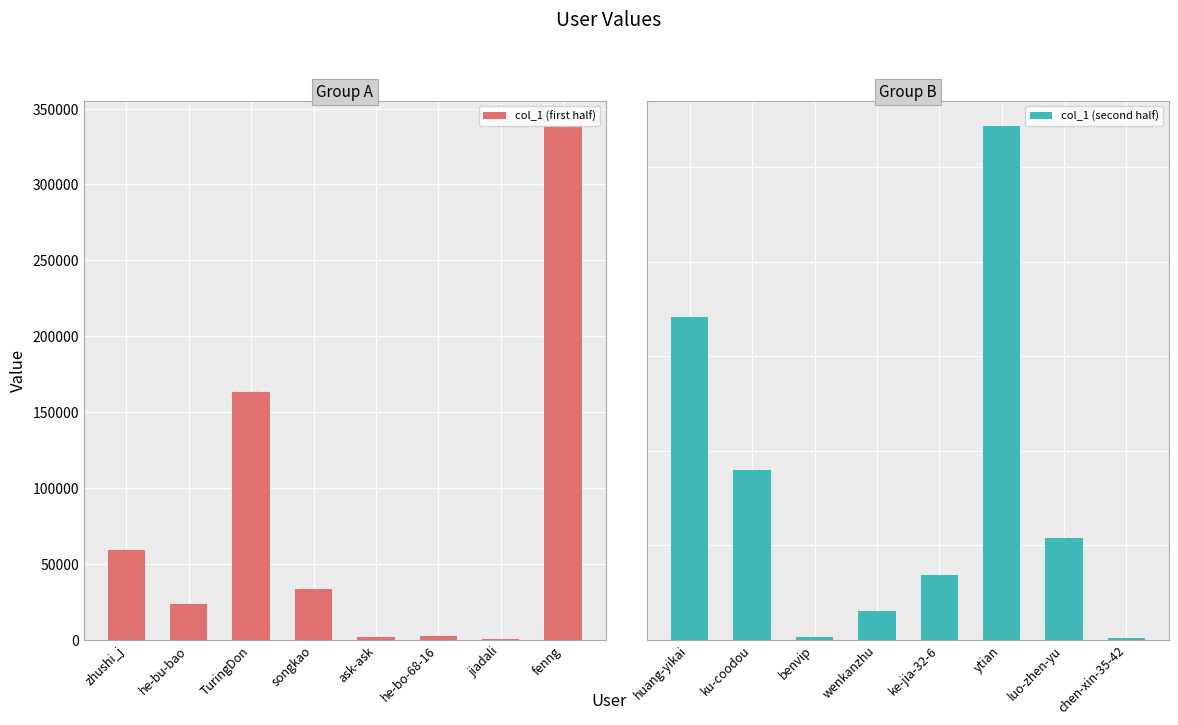

What is the maximum value for col_1 (first half)?

338444